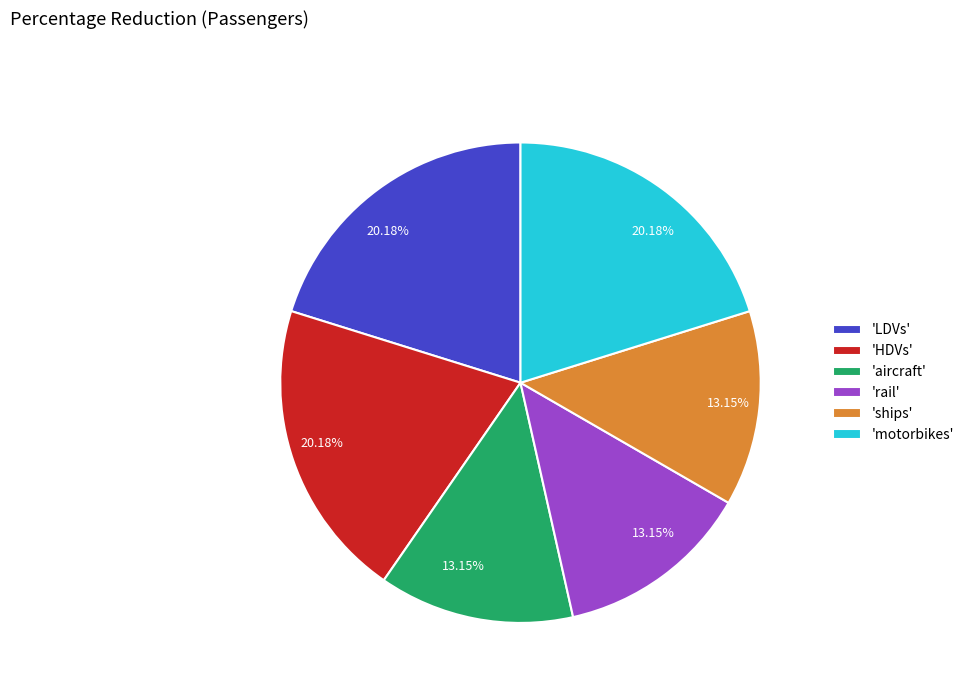

Combined, do 'rail' and 'LDVs' account for over 50%?

No